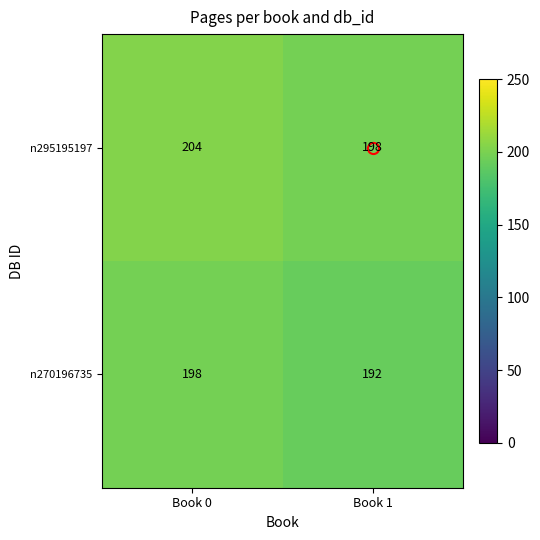

At which category is the sum across all series the highest?

Book 0